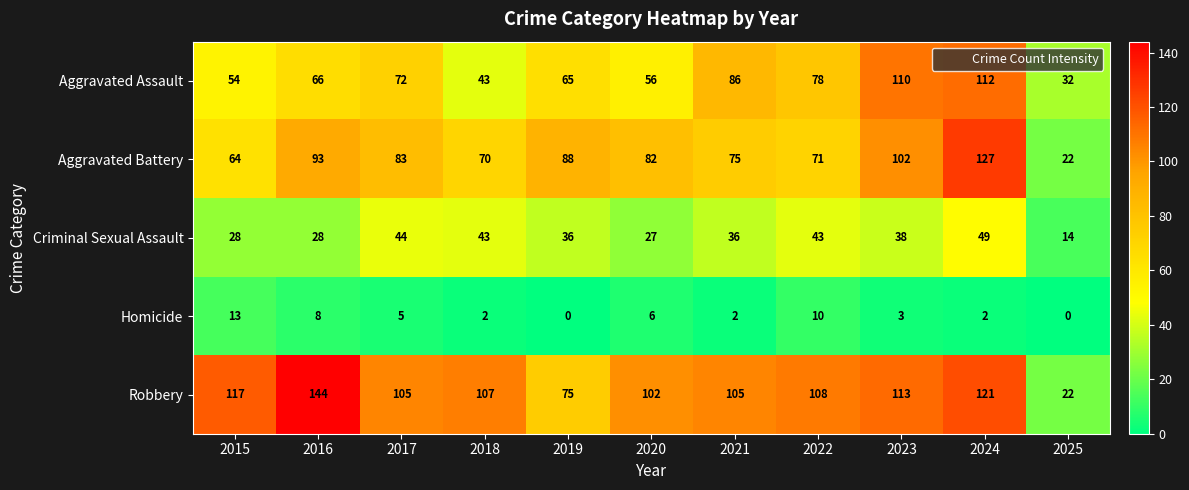

Rank the series at 2015 from highest to lowest value.

Robbery, Aggravated Battery, Aggravated Assault, Criminal Sexual Assault, Homicide